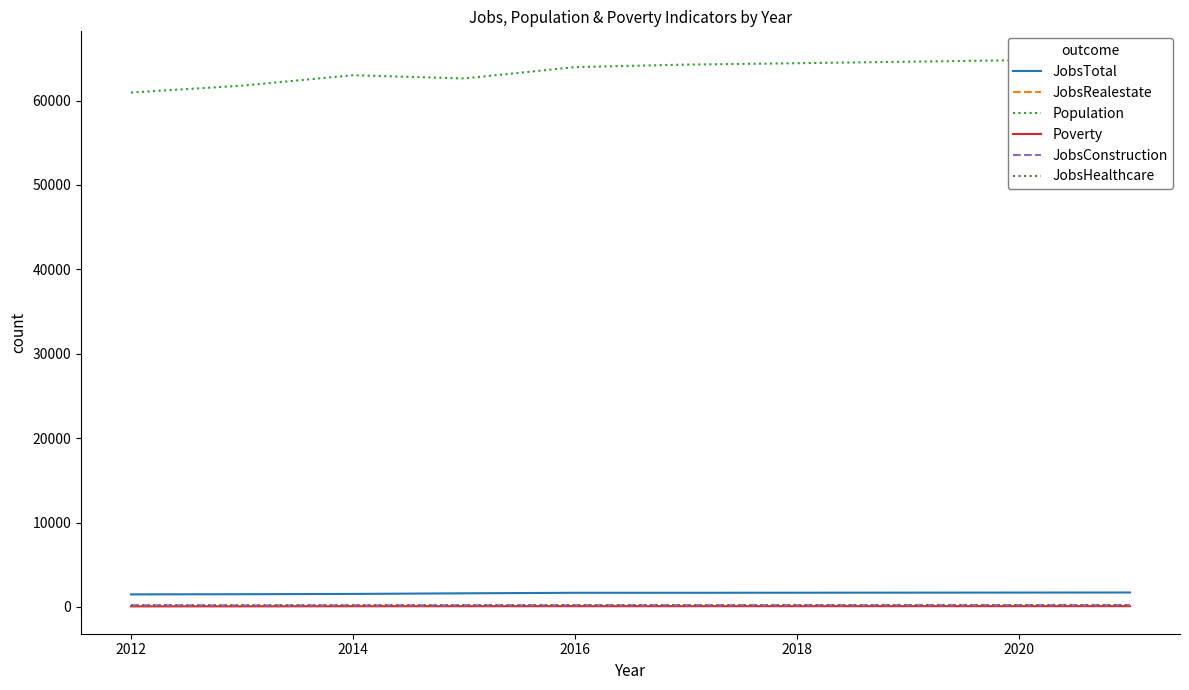

Count the number of categories in the chart.

10